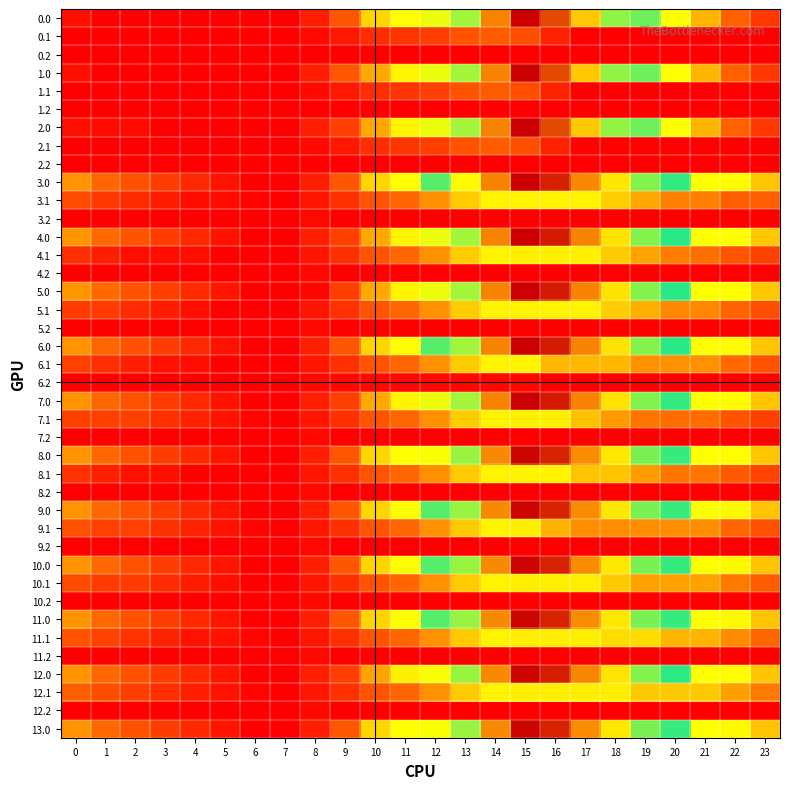

What is the total value across all series at 11?

52460.6